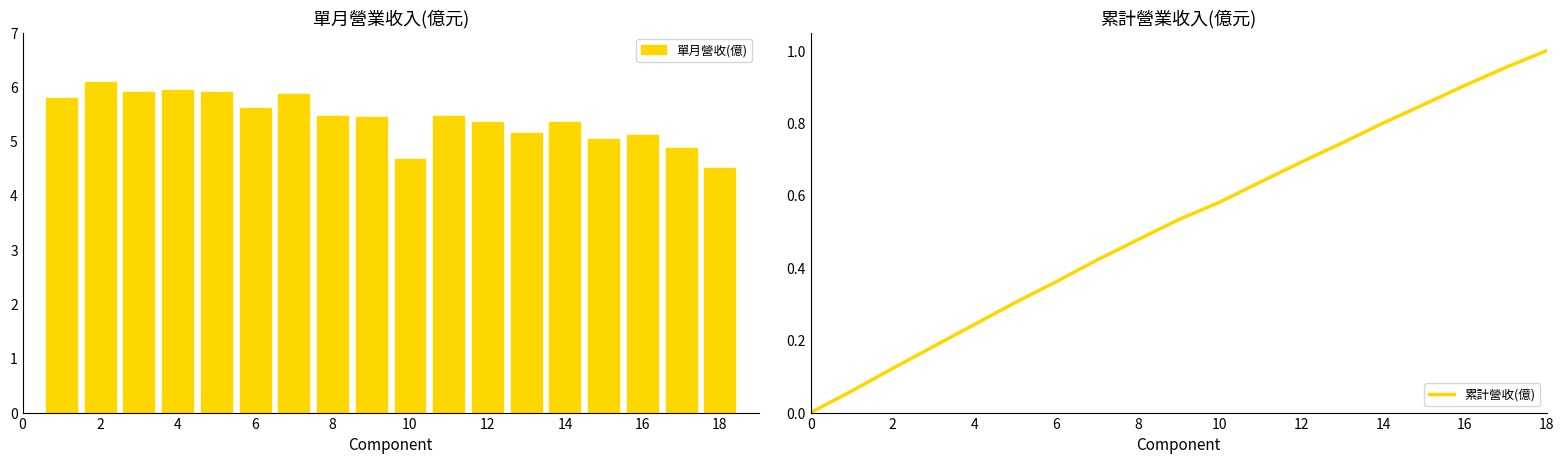

What is the sum of all 單月營收(億) values?

97.6